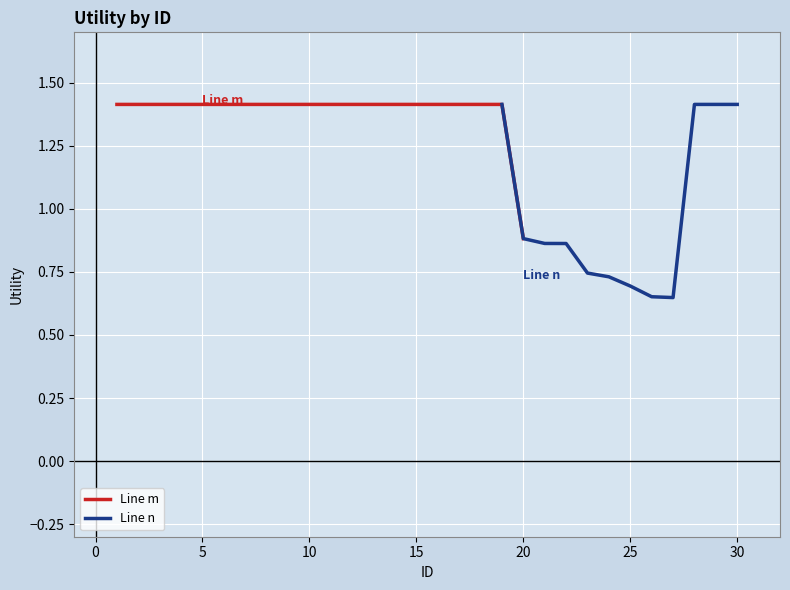

What is the value of the 27th point from the left?

0.6